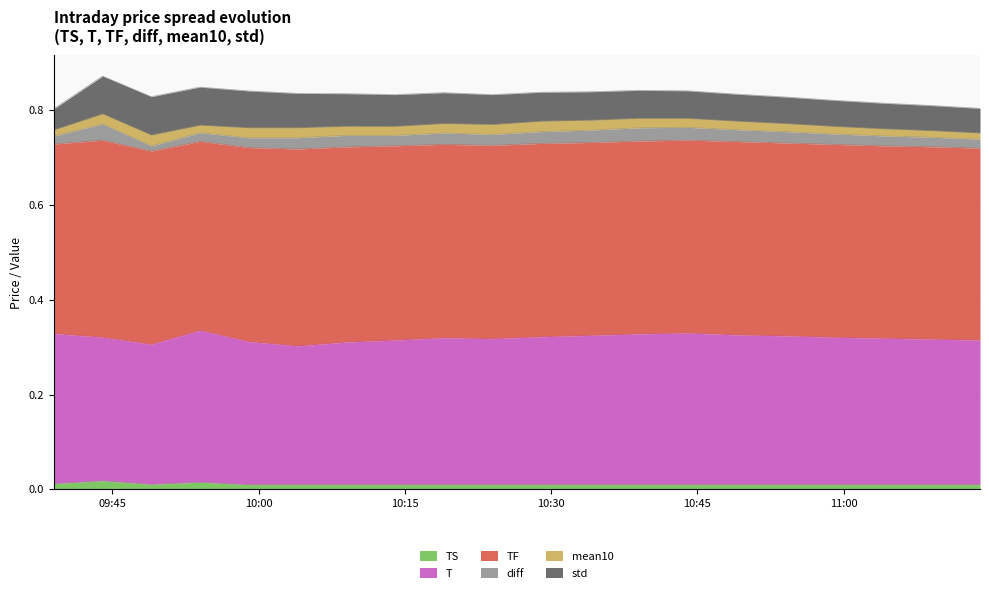

Does the chart display data point markers on the line(s)?

No